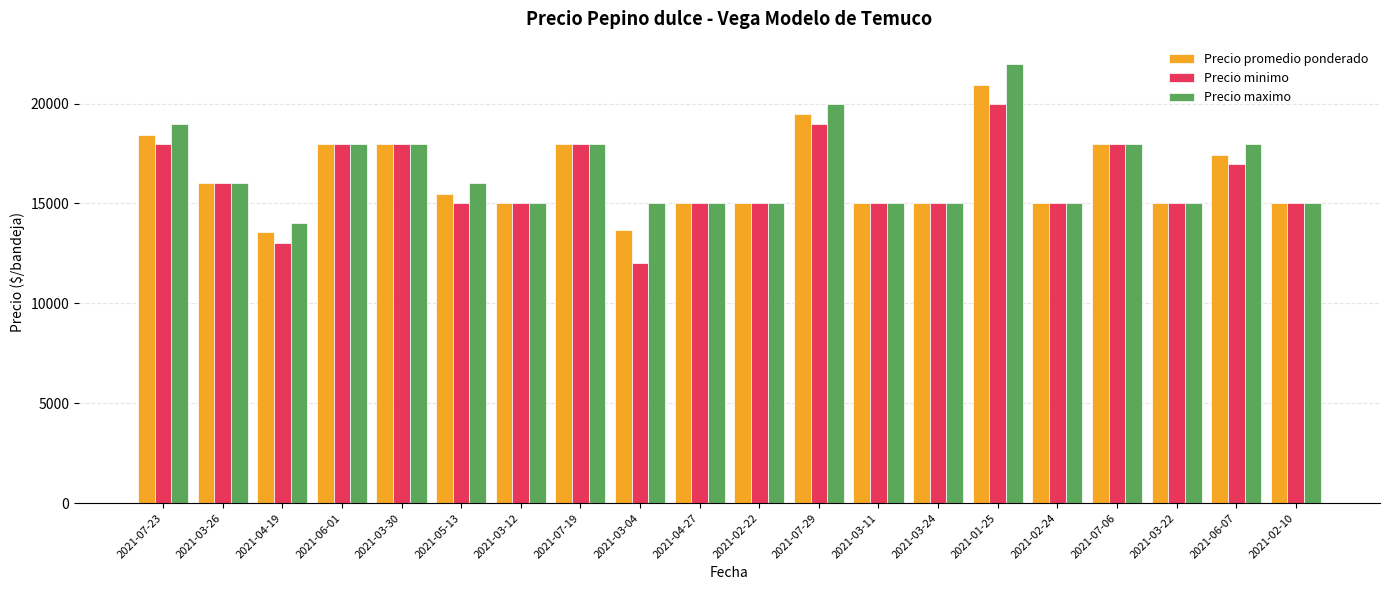

How many bars are there in each group?

3